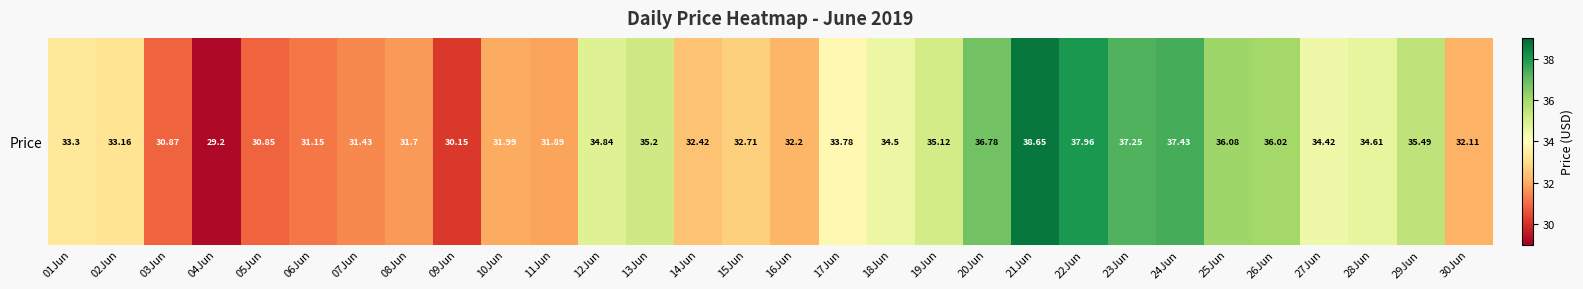

How many values exceed 33?

17